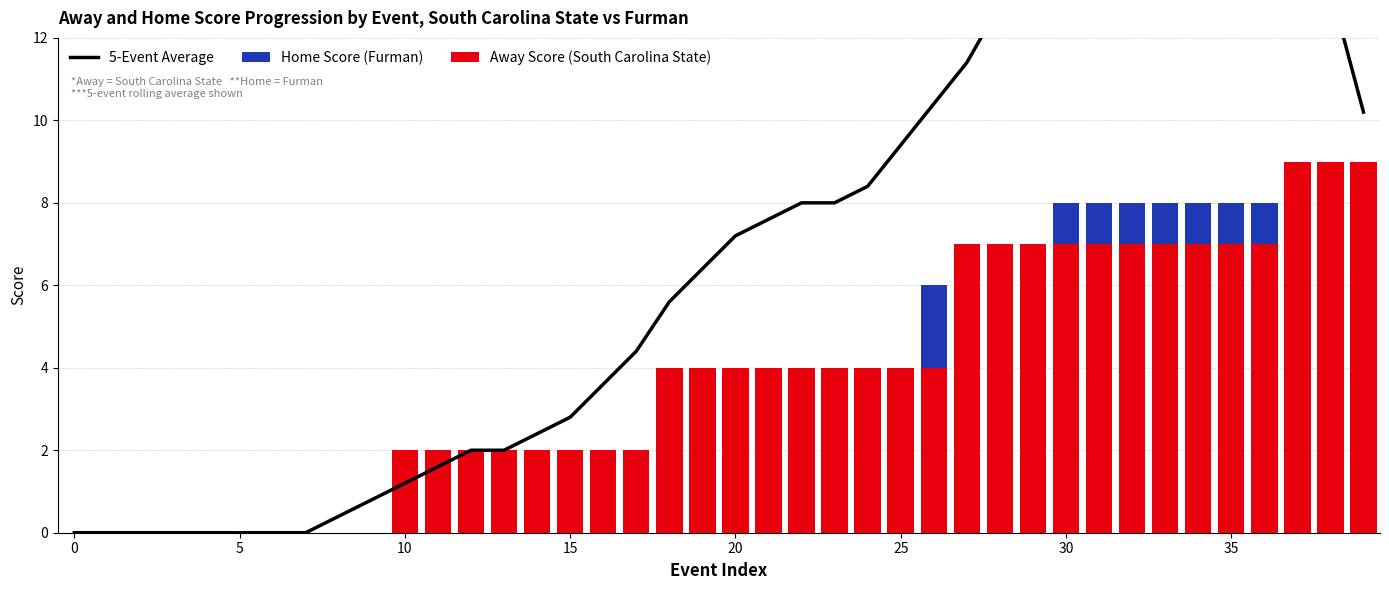

How many groups of bars are there?

40